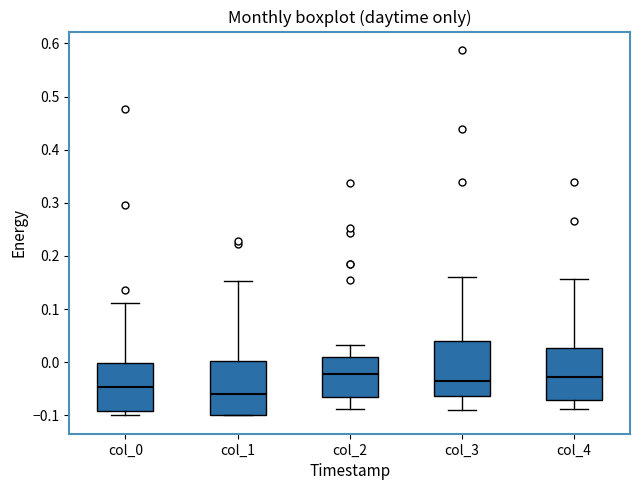

Which box has the lowest median line?

col_1